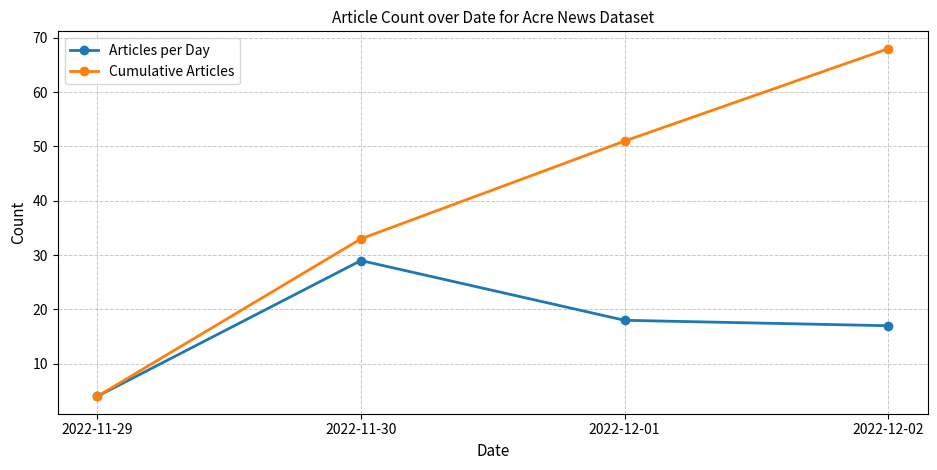

How many data points in Cumulative Articles are less than 51?

2